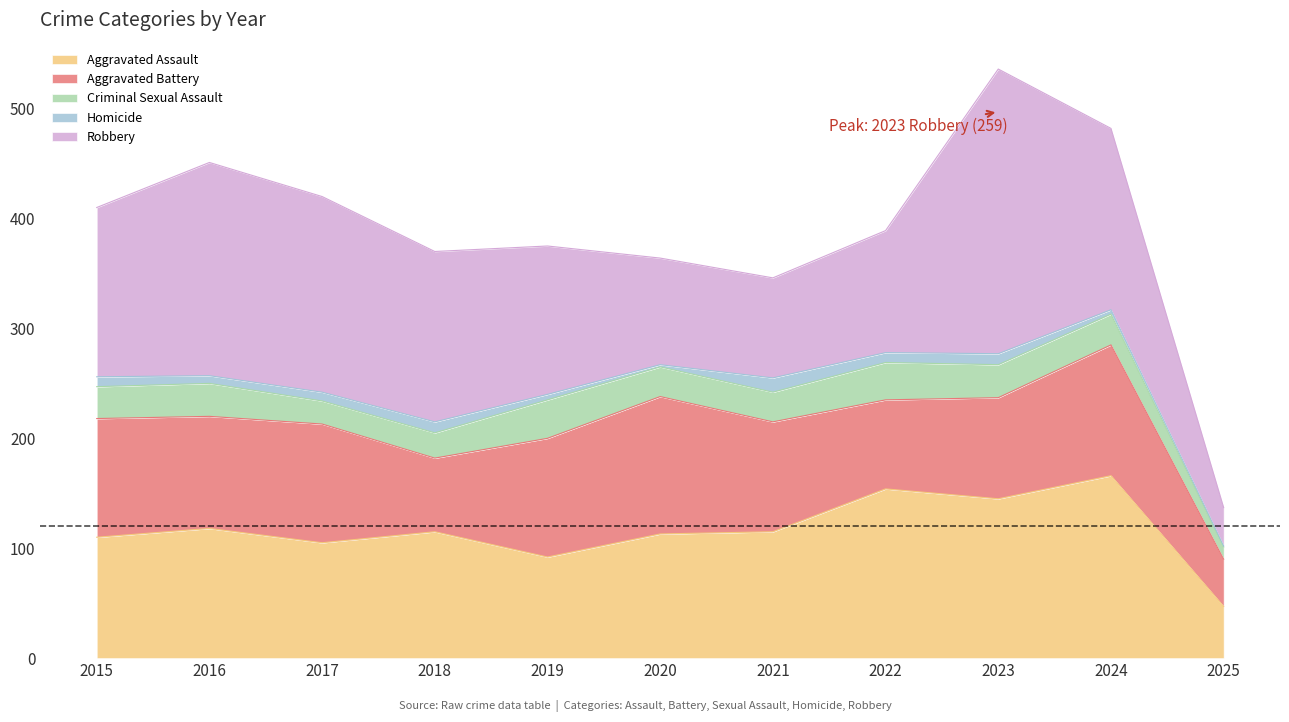

Which series changed the most between 2017 and 2024?

Aggravated Assault